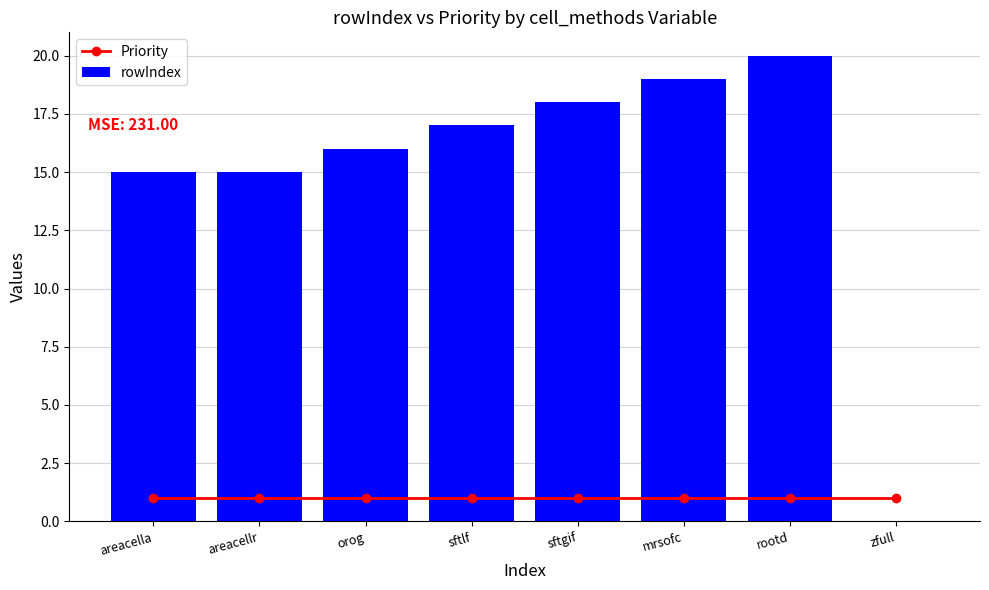

What is the total value across all series at rootd?

21